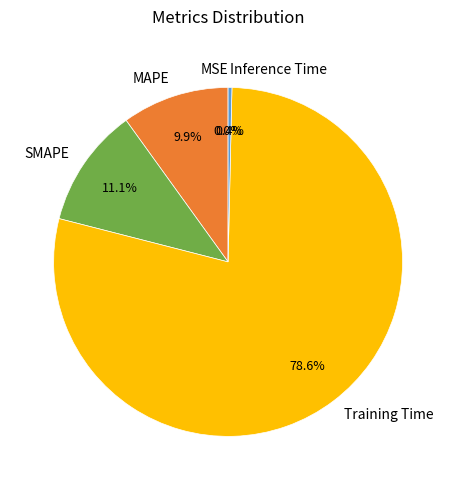

Which category has the biggest portion of the pie?

Training Time